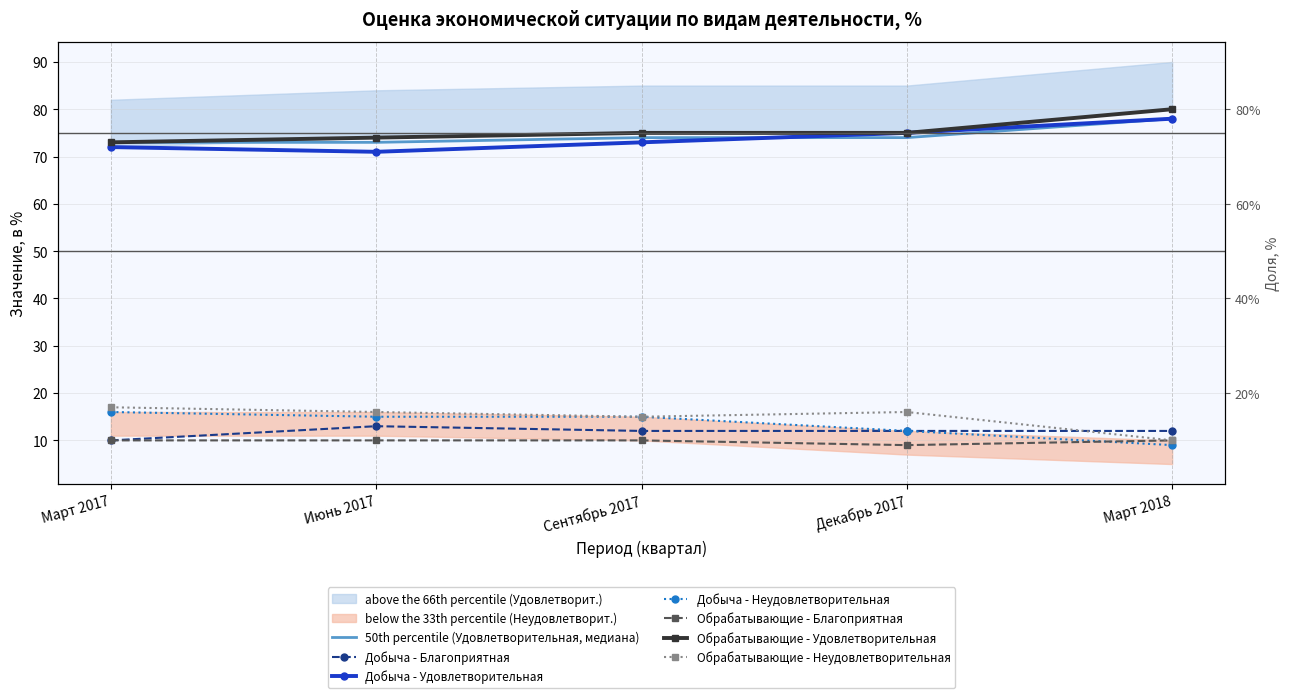

Reading left to right, extract all data points from this chart.

Добыча - Благоприятная: Март 2017=10	Июнь 2017=13	Сентябрь 2017=12	Декабрь 2017=12	Март 2018=12
Добыча - Удовлетворительная: Март 2017=72	Июнь 2017=71	Сентябрь 2017=73	Декабрь 2017=75	Март 2018=78
Добыча - Неудовлетворительная: Март 2017=16	Июнь 2017=15	Сентябрь 2017=15	Декабрь 2017=12	Март 2018=9
Обрабатывающие - Благоприятная: Март 2017=10	Июнь 2017=10	Сентябрь 2017=10	Декабрь 2017=9	Март 2018=10
Обрабатывающие - Удовлетворительная: Март 2017=73	Июнь 2017=74	Сентябрь 2017=75	Декабрь 2017=75	Март 2018=80
Обрабатывающие - Неудовлетворительная: Март 2017=17	Июнь 2017=16	Сентябрь 2017=15	Декабрь 2017=16	Март 2018=10